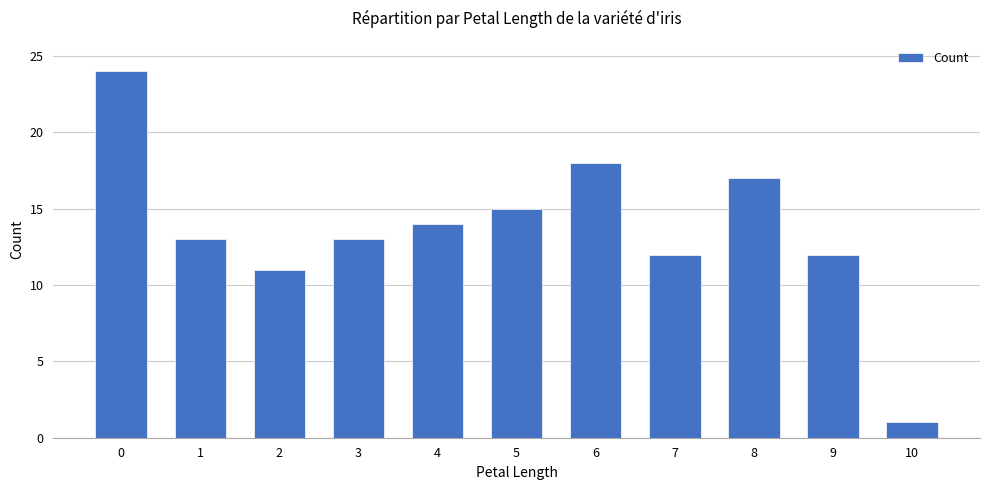

What is the maximum value shown in the chart?

24